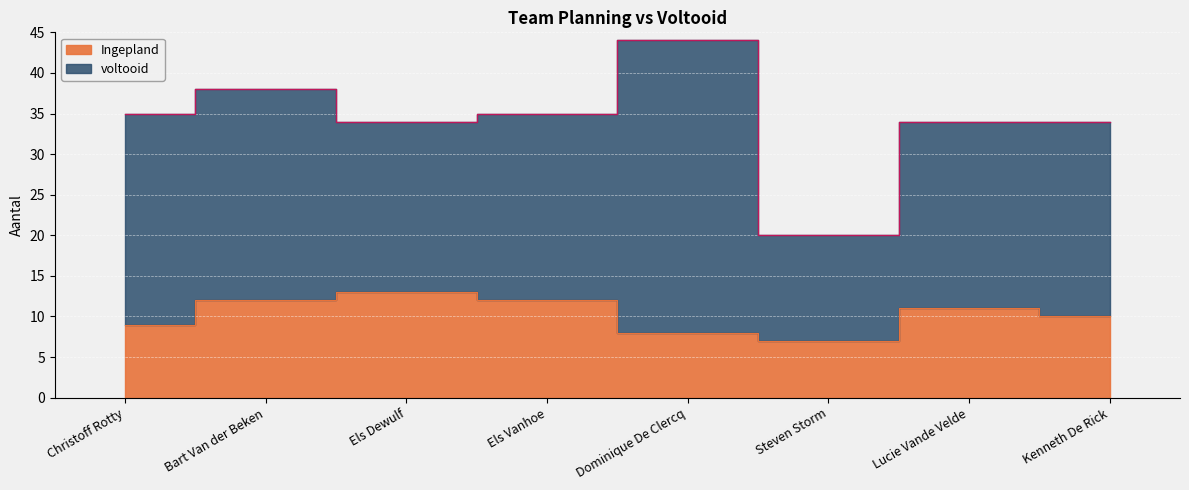

List the labels in order of value, largest first.

Els Dewulf, Bart Van der Beken, Els Vanhoe, Lucie Vande Velde, Kenneth De Rick, Christoff Rotty, Dominique De Clercq, Steven Storm